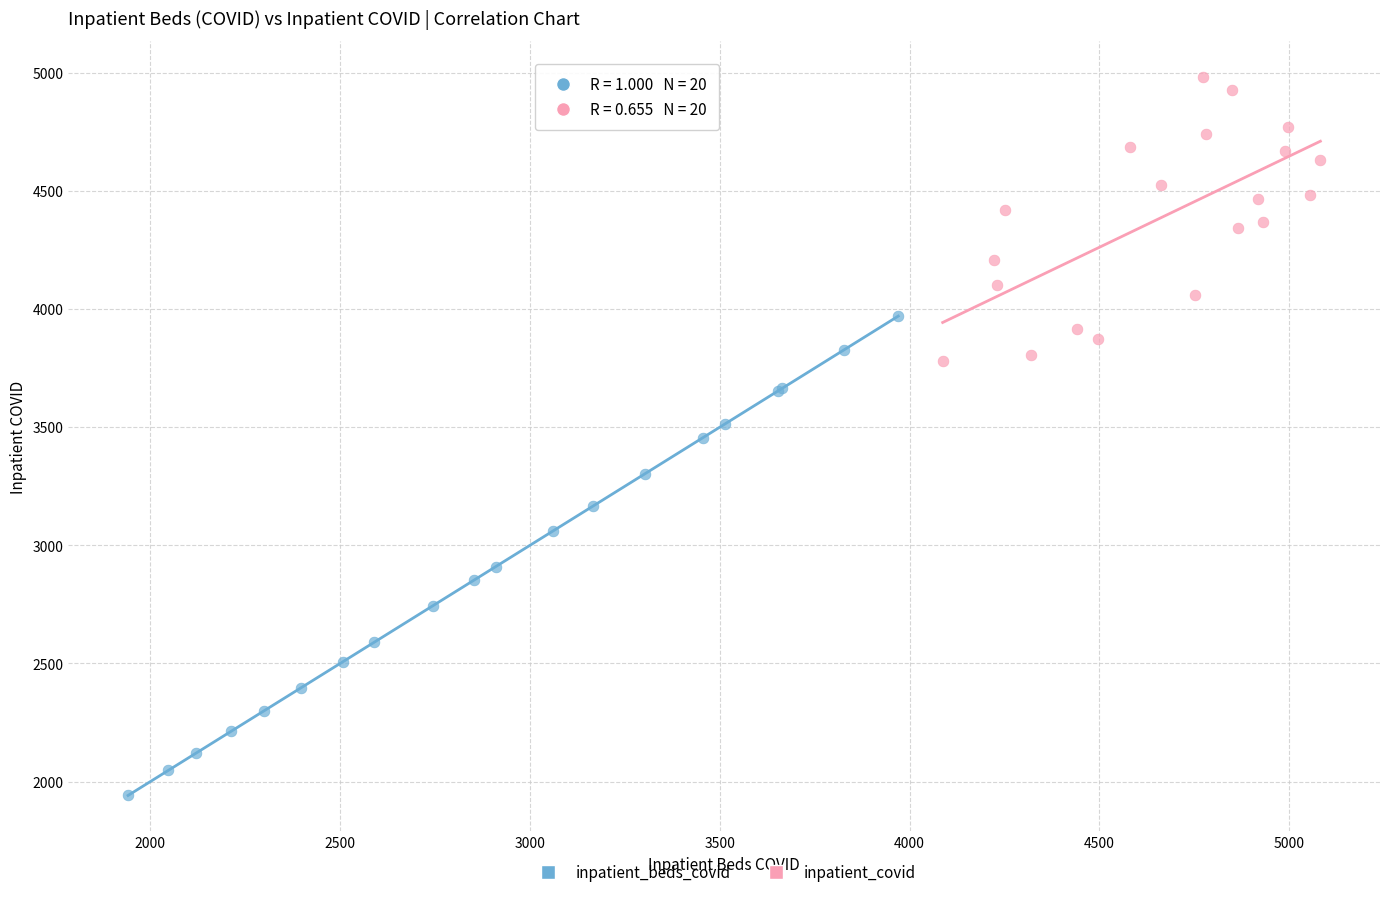

What are all the series names shown in the legend?

inpatient_beds_covid, inpatient_covid